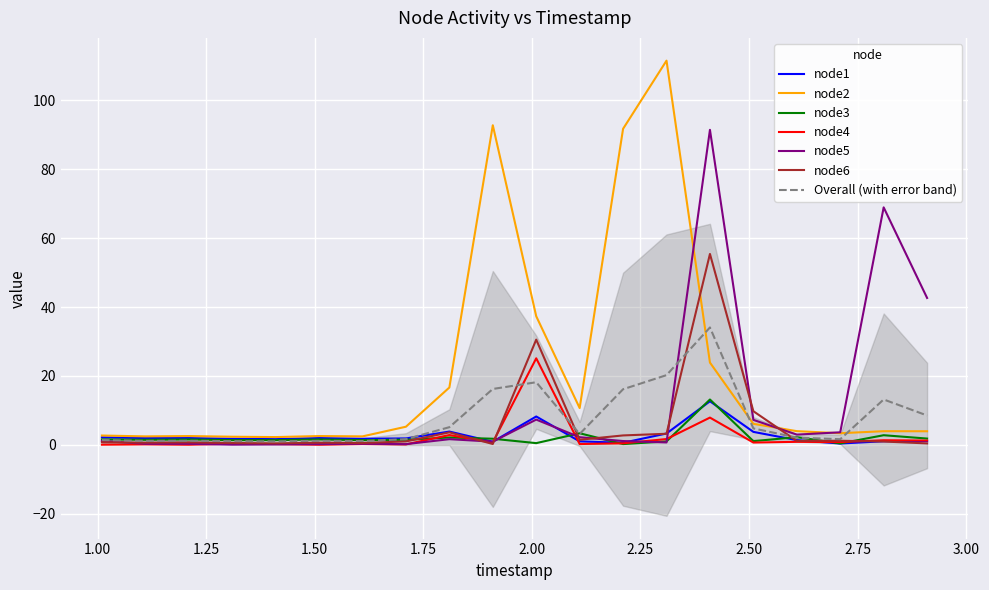

At which category is the sum across all series the highest?

2.41